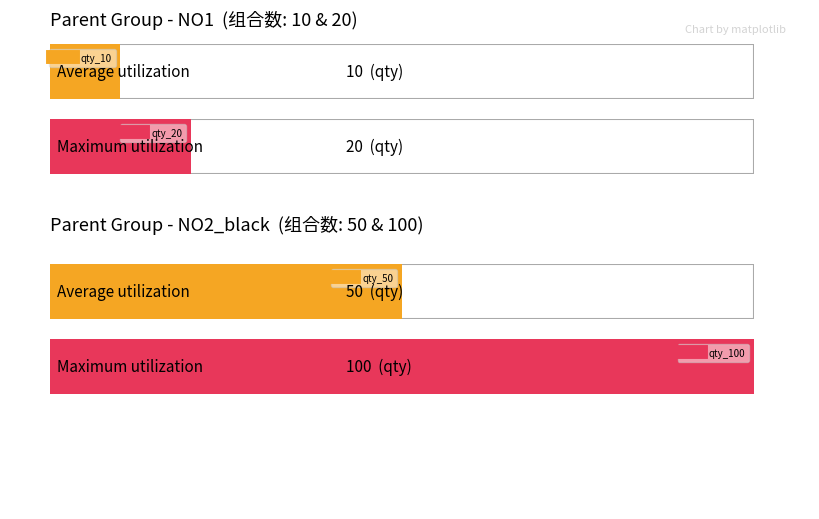

What is the spread (max minus min) of values at 1?

90